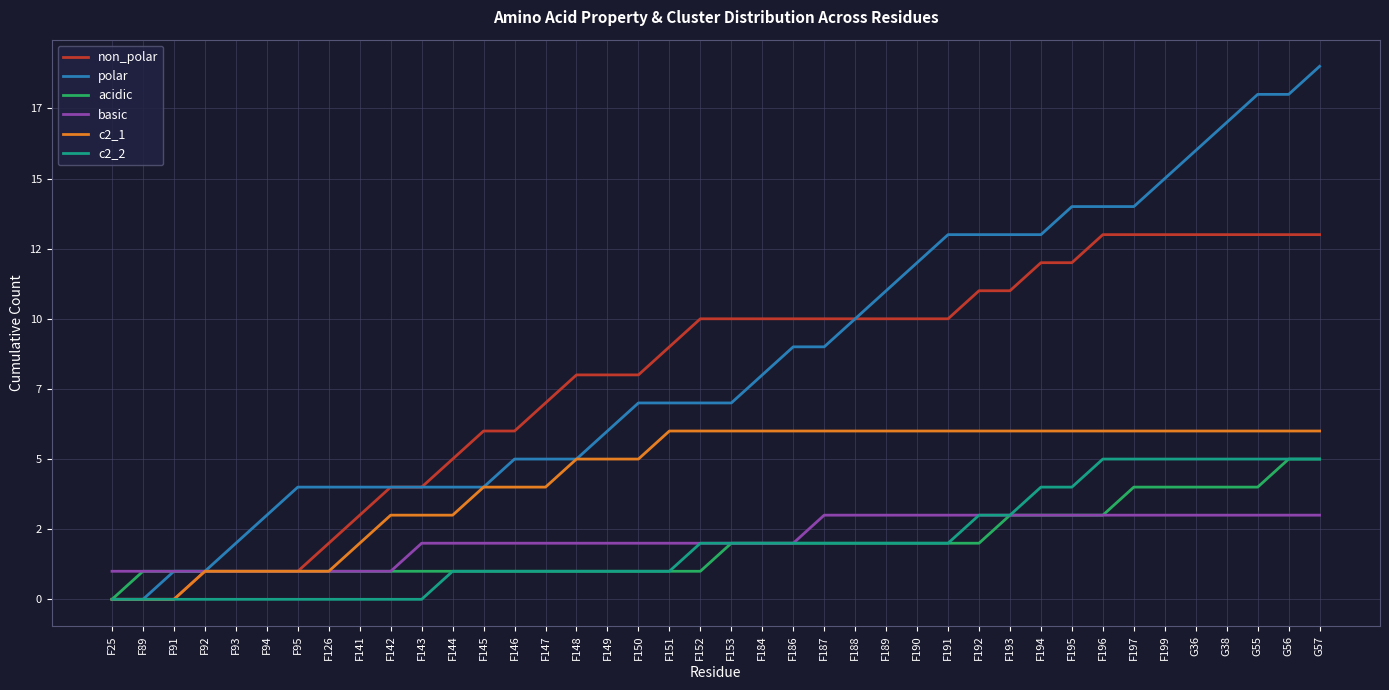

Between F91 and G55, which series saw the biggest shift?

polar